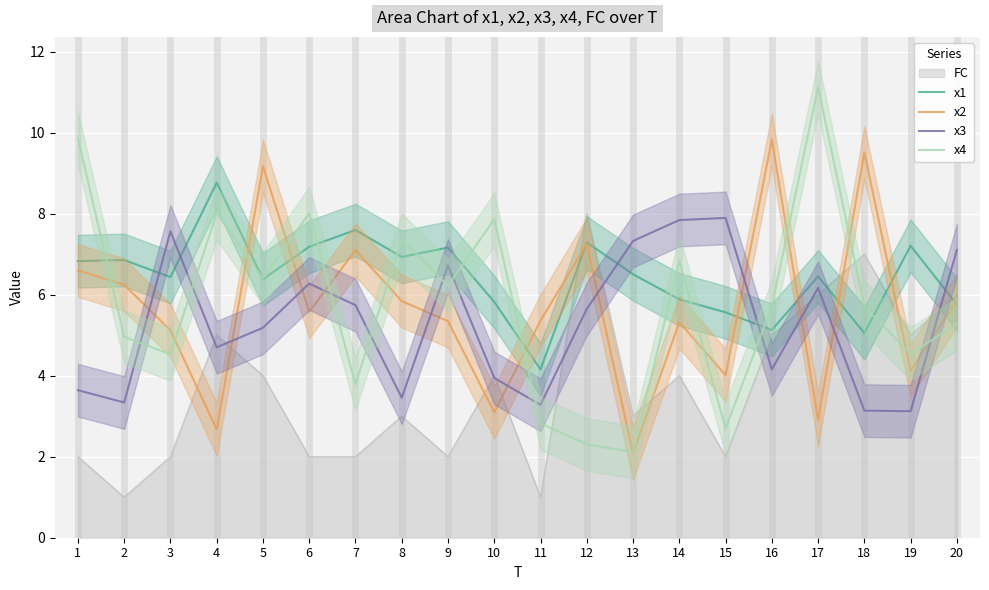

Which has a higher value, 15 or 2?

2